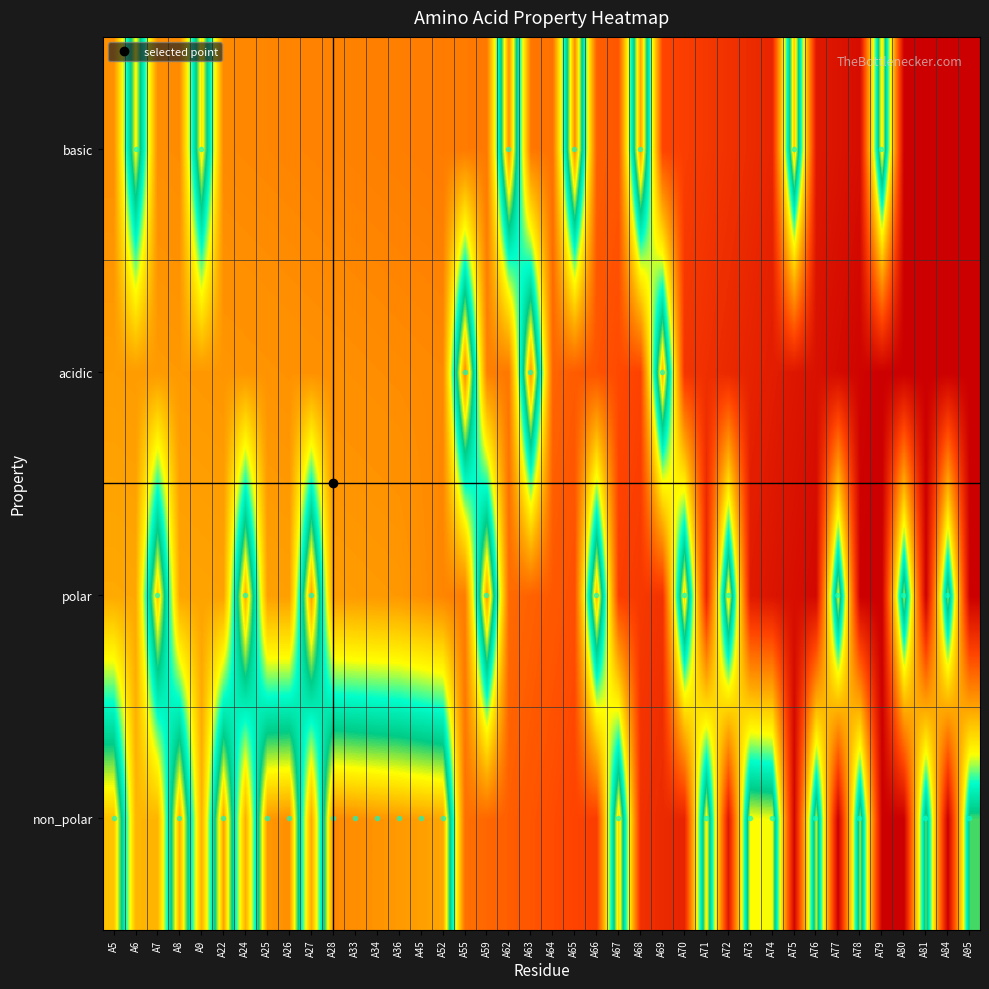

Rank the series by their average value, from lowest to highest.

acidic, basic, polar, non_polar